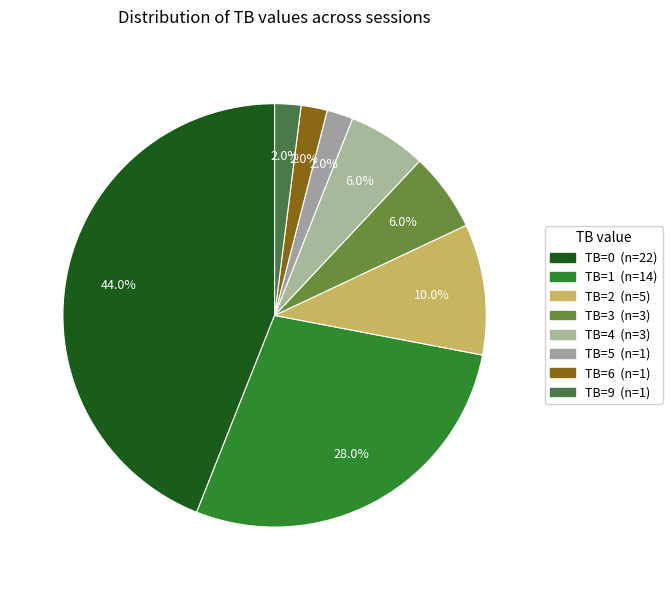

Is the sum of TB=2 and TB=9 greater than half?

No